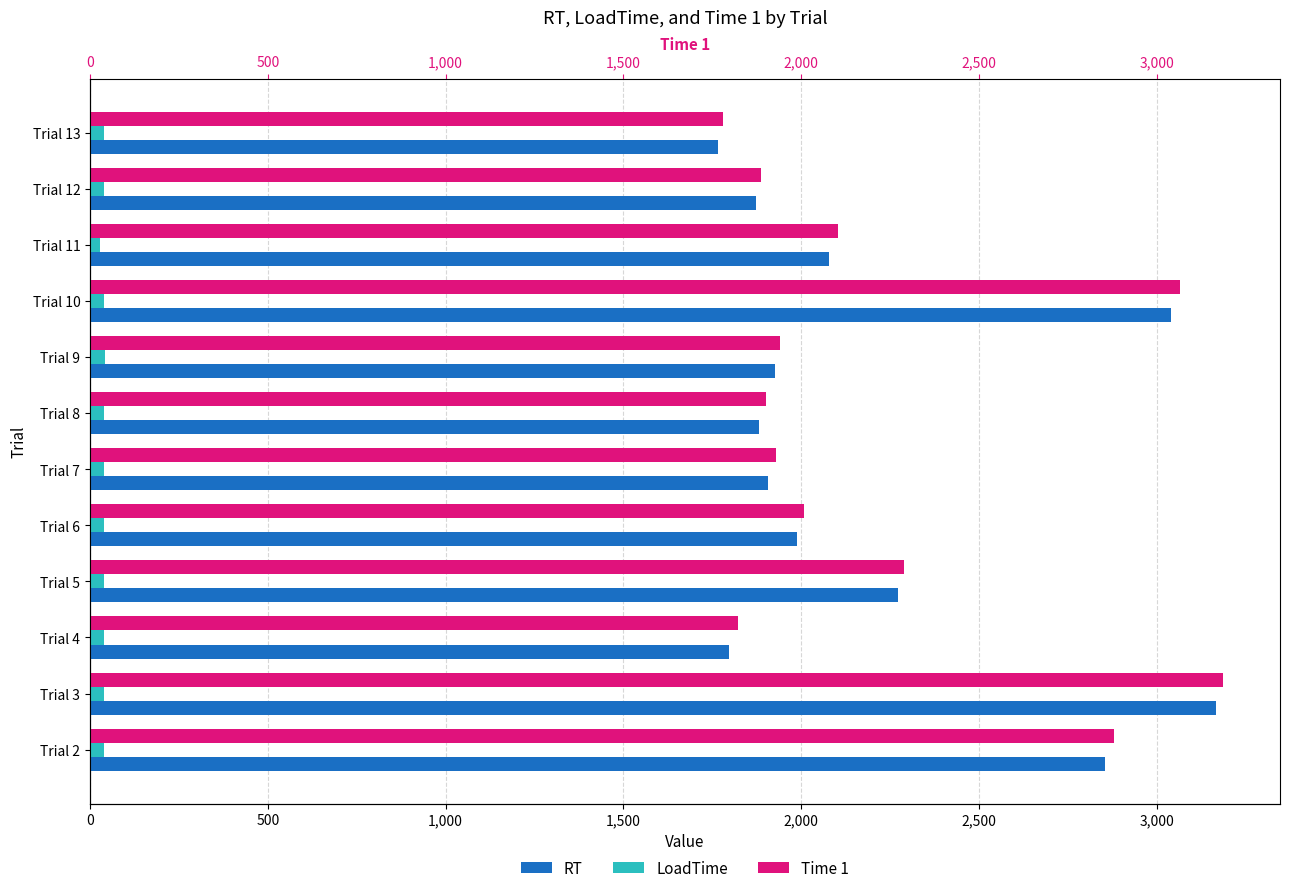

What are all the series names shown in the legend?

RT, LoadTime, Time 1